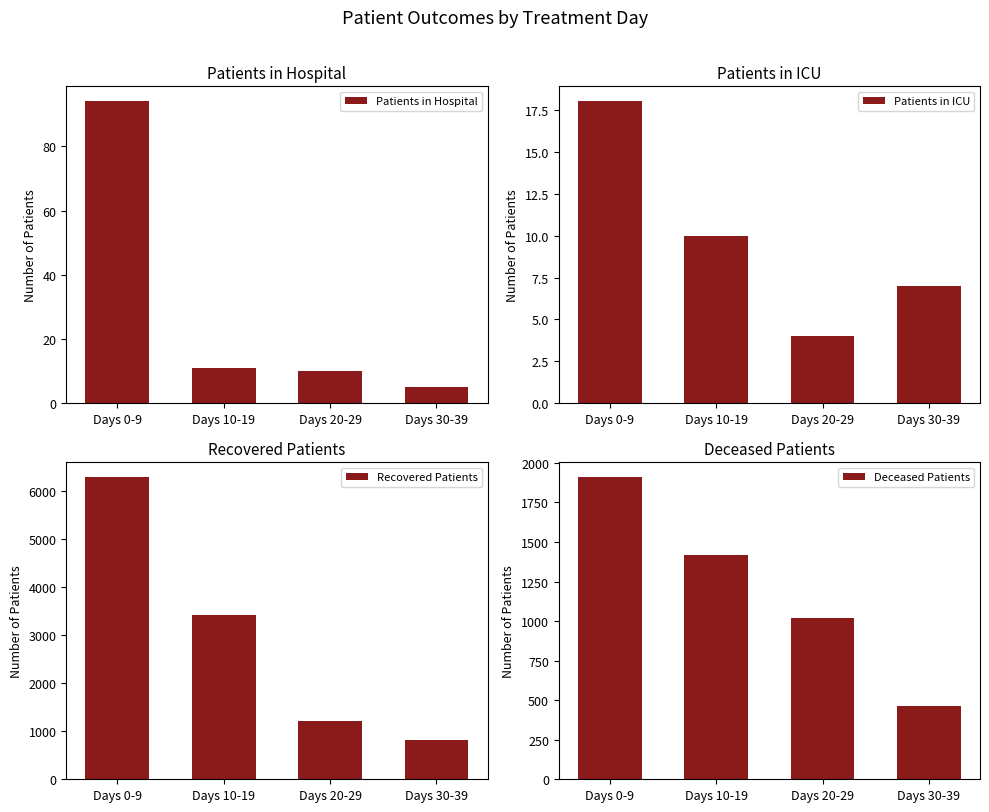

What is the label of the 2nd bar from the right?

Days 20-29